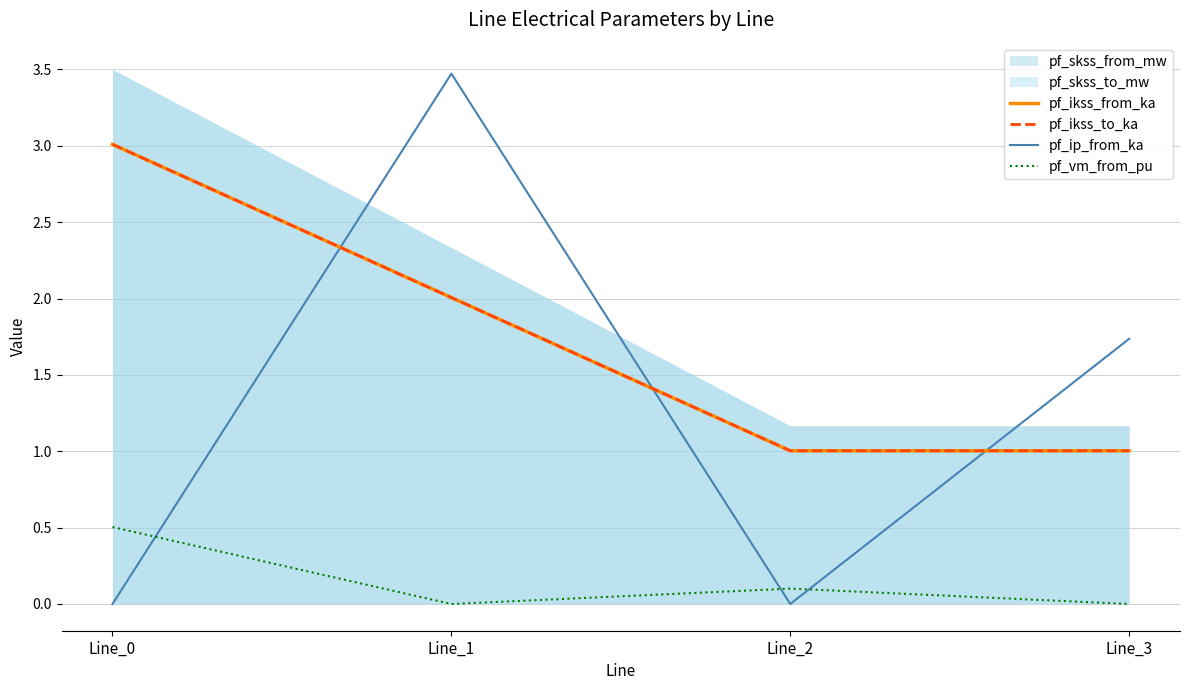

What is the difference between the pf_ip_from_ka values at Line_2 and Line_1?

3.5